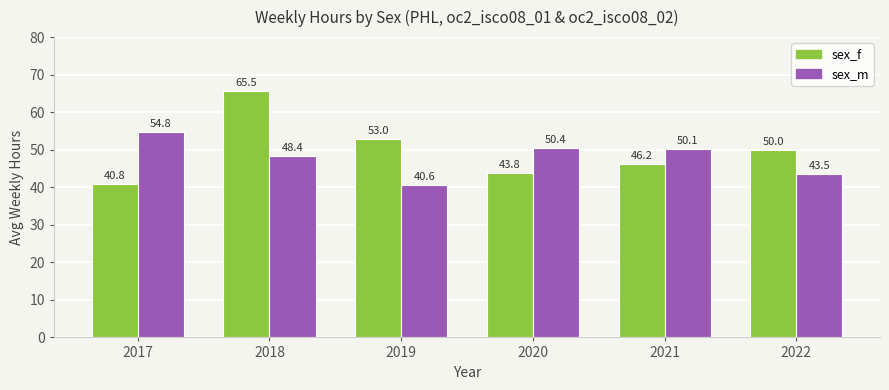

The value of sex_f at 2019 is 28.0. True or false?

False